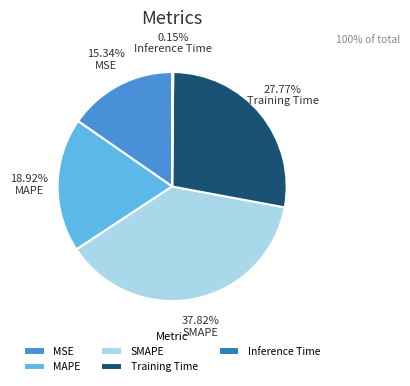

Is MSE the majority of the pie?

No